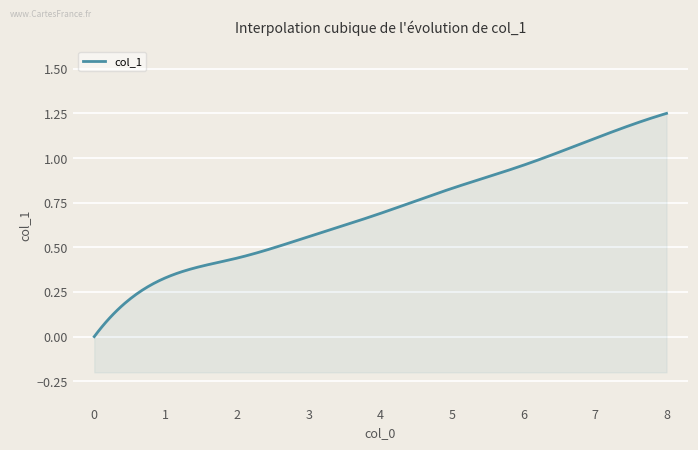

Rank the categories by value from highest to lowest.

8, 7, 6, 5, 4, 3, 2, 1, 0